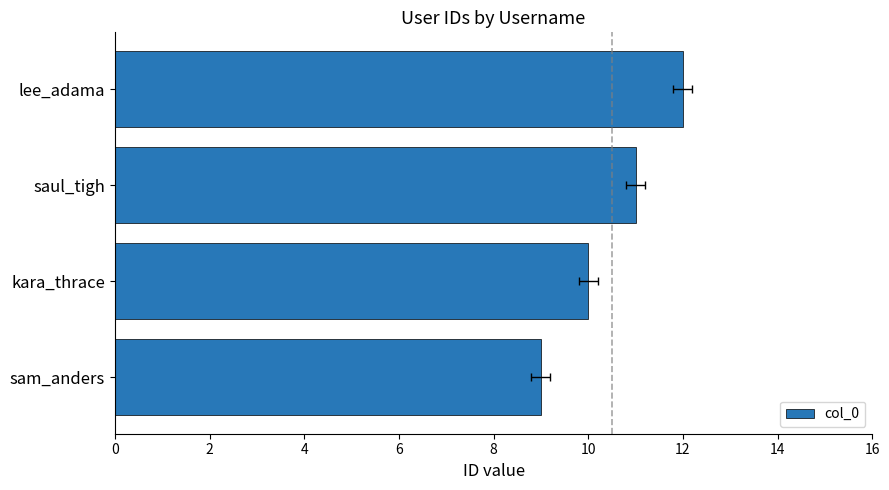

What value does the data have at kara_thrace?

10